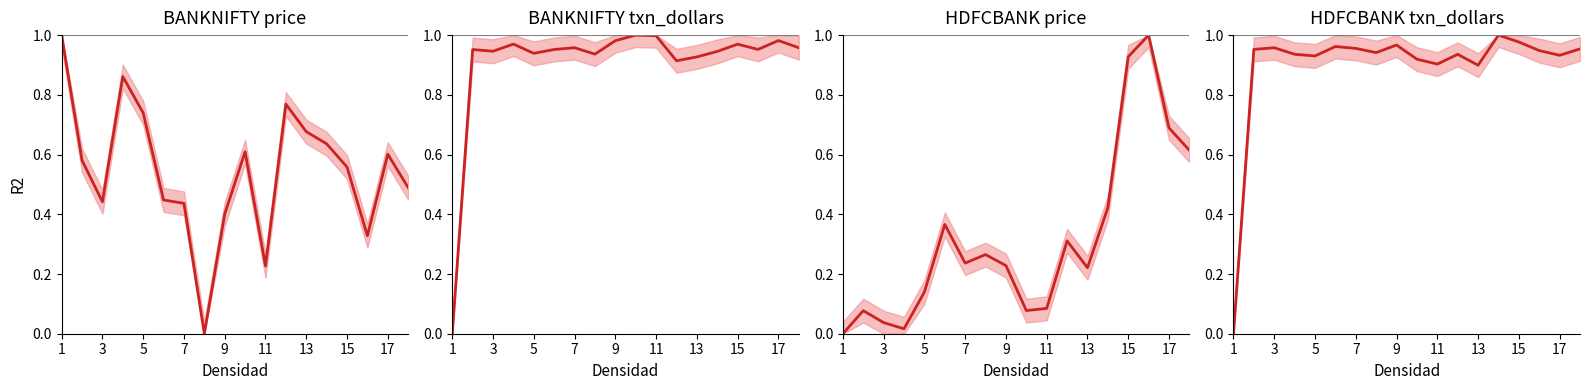

Count the number of data series in this chart.

4